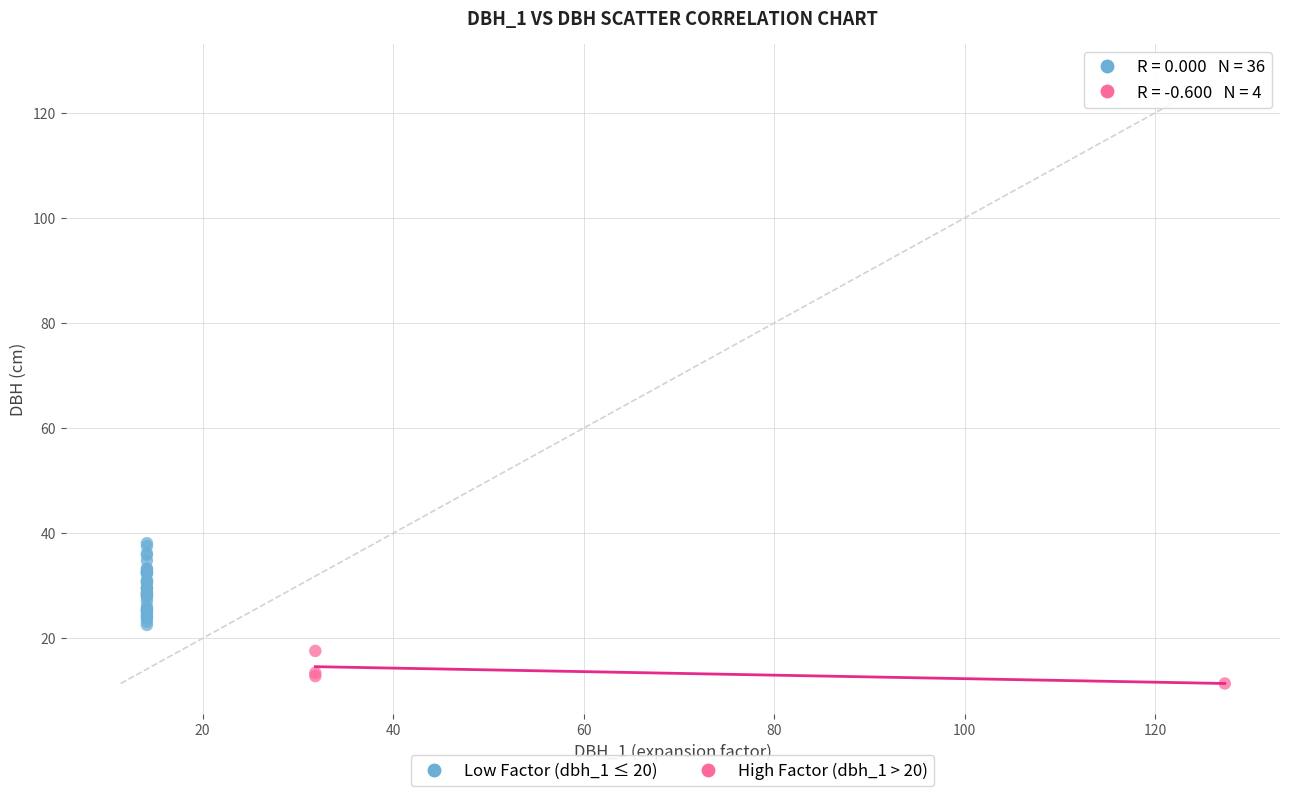

Which series reaches the maximum Y coordinate?

Low Factor (dbh_1 ≤ 20)